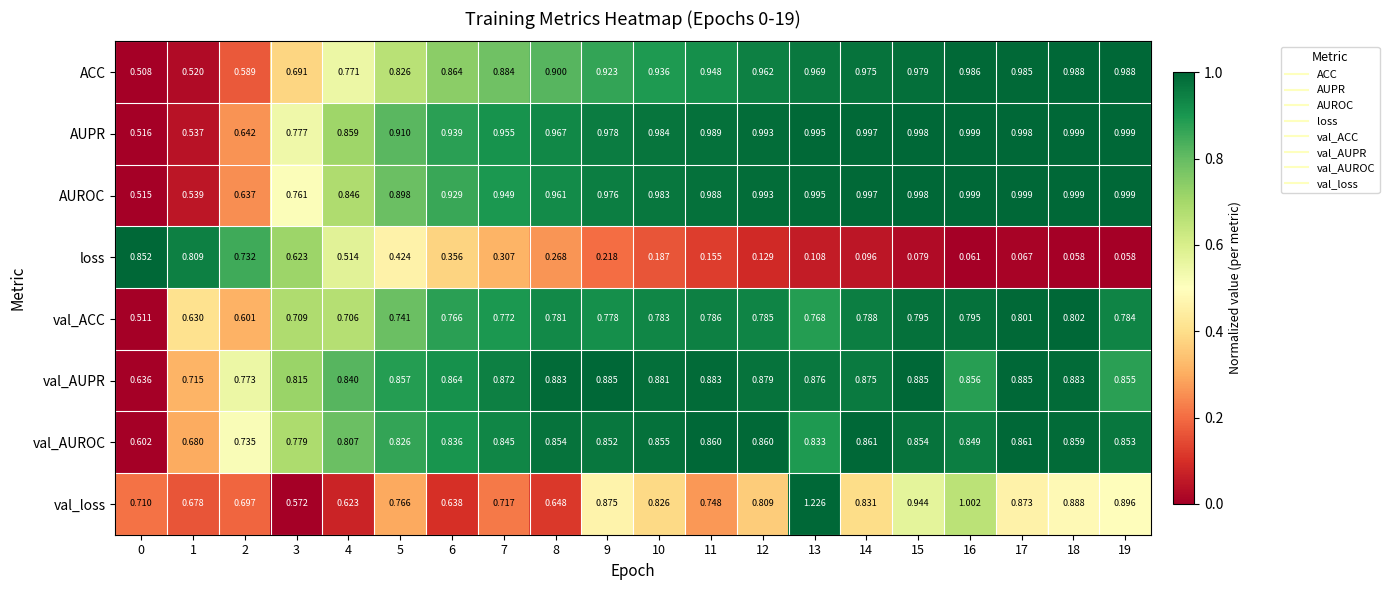

Rank the series at 11 from lowest to highest value.

loss, val_loss, val_ACC, val_AUROC, val_AUPR, ACC, AUROC, AUPR